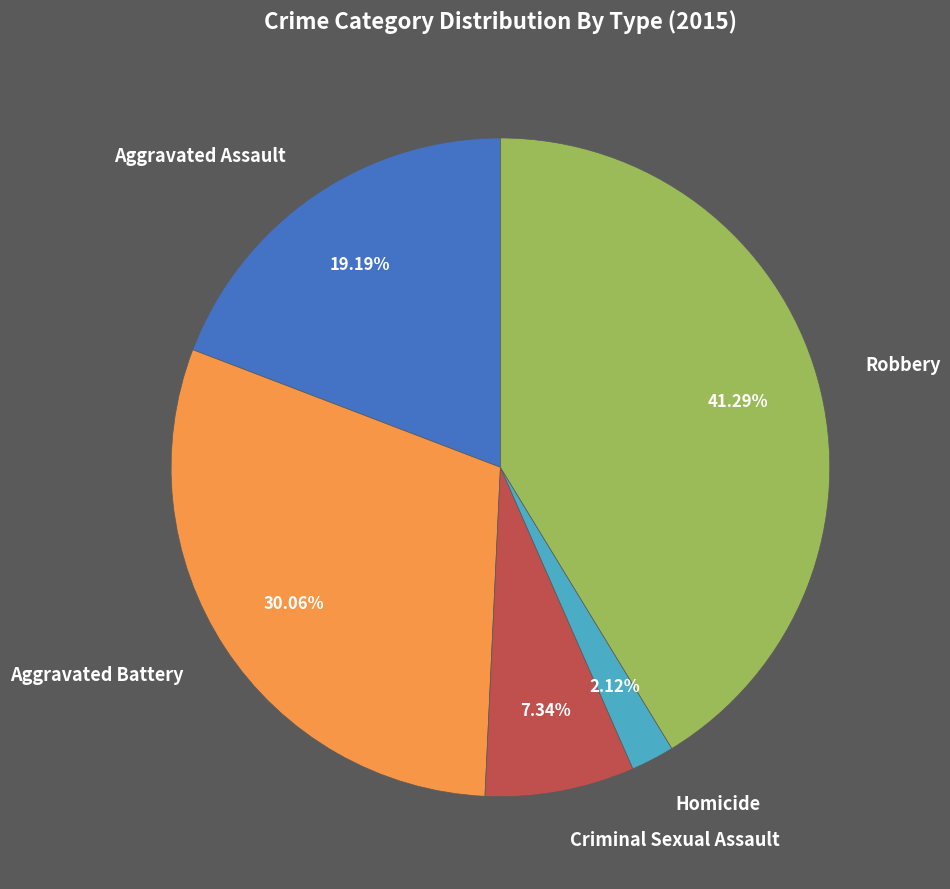

What is the ratio of the value at Homicide to the value at Robbery?

0.1